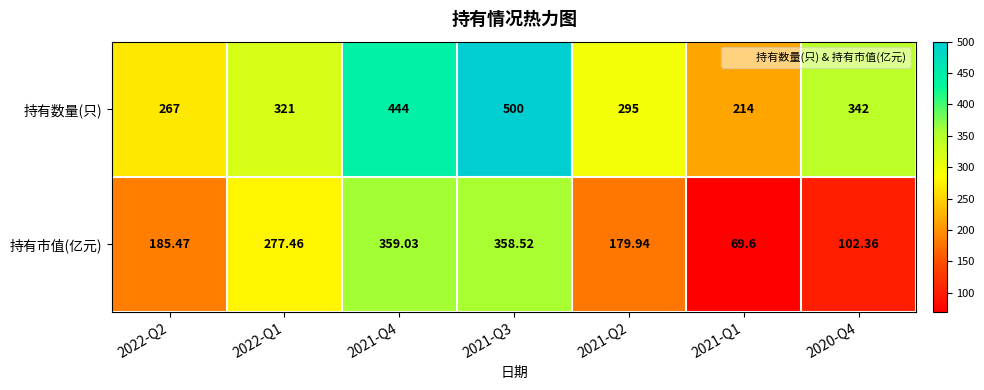

List the series in order of their overall mean, highest first.

持有数量(只), 持有市值(亿元)